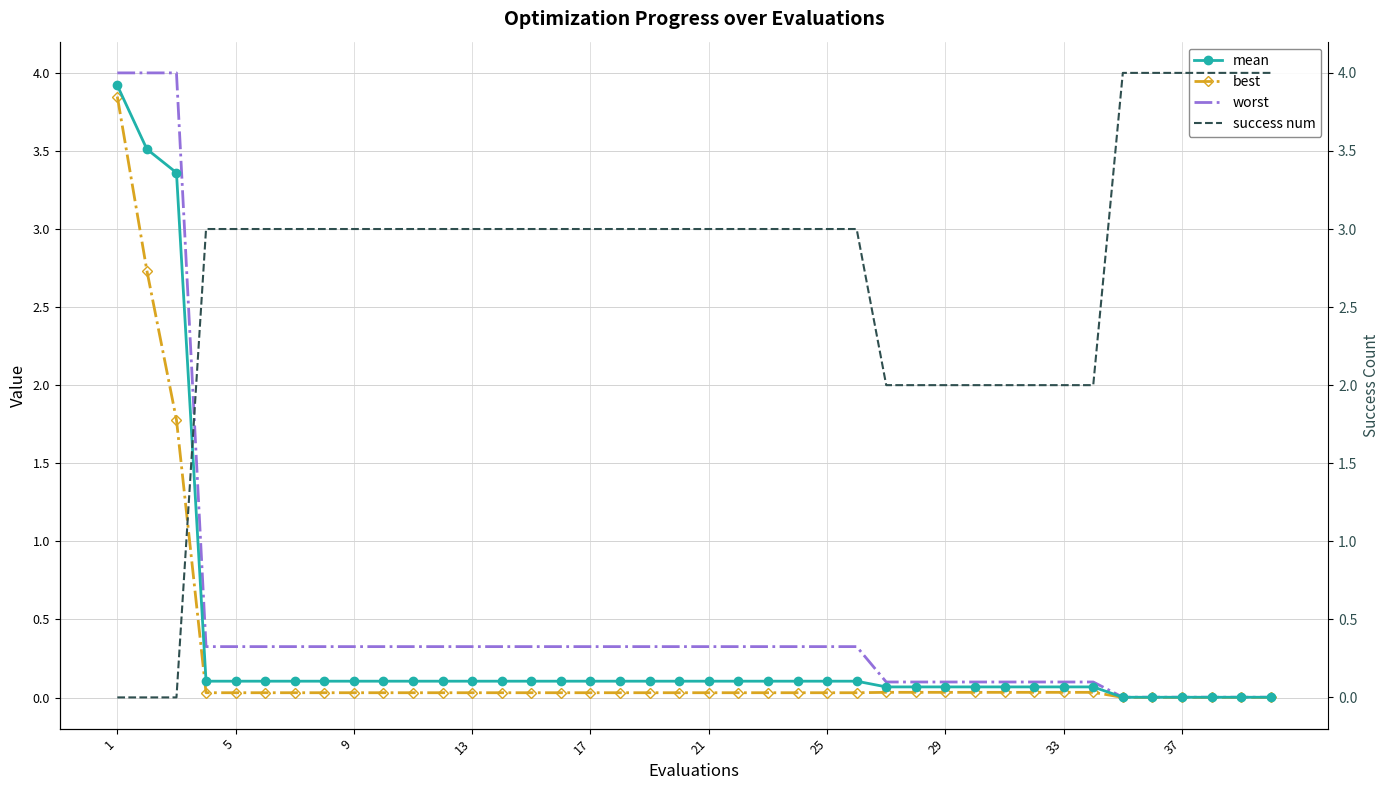

The mean series shows 0.1 at 29. True or false?

True